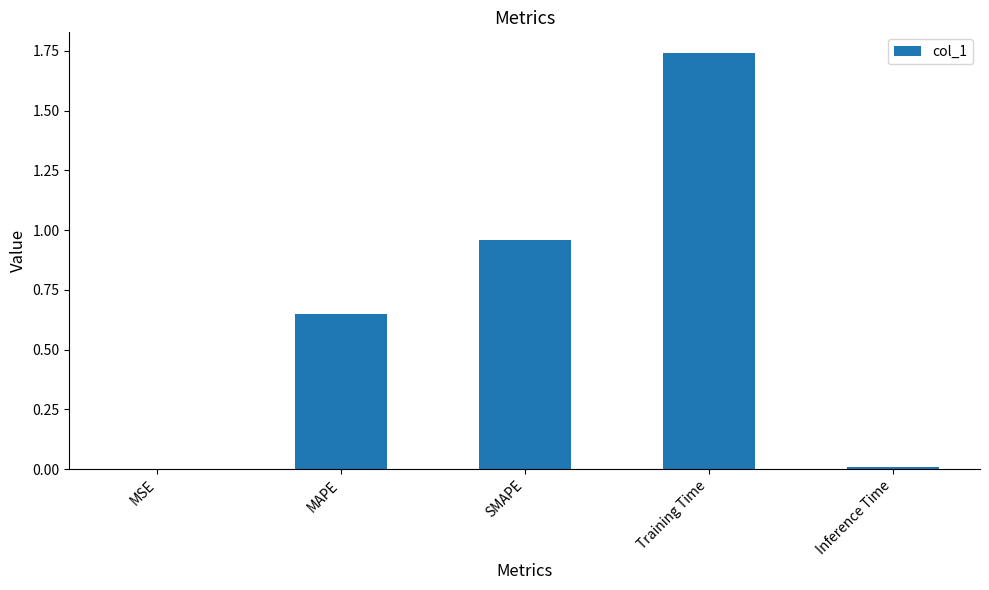

At which category does the chart reach its peak across all series?

Training Time